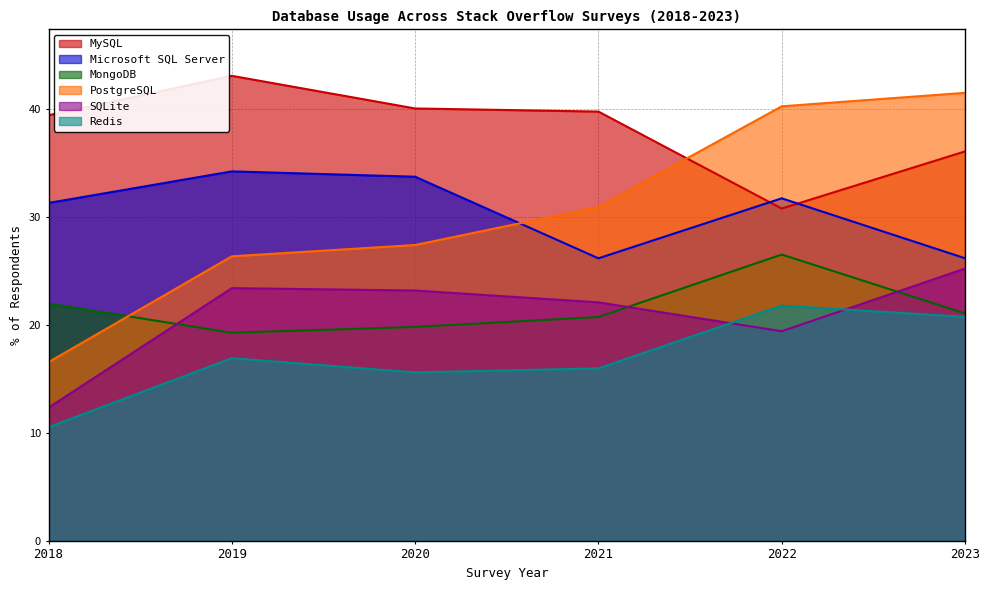

Is it true that MongoDB equals 19.8 at 2020?

True